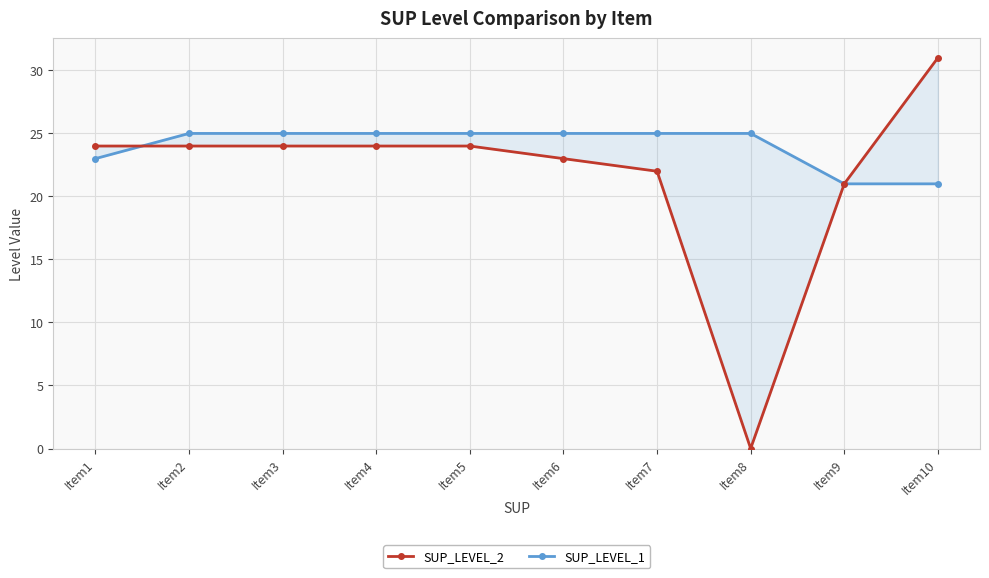

What is the difference between the maximum and second lowest values in the SUP_LEVEL_2 series?

10